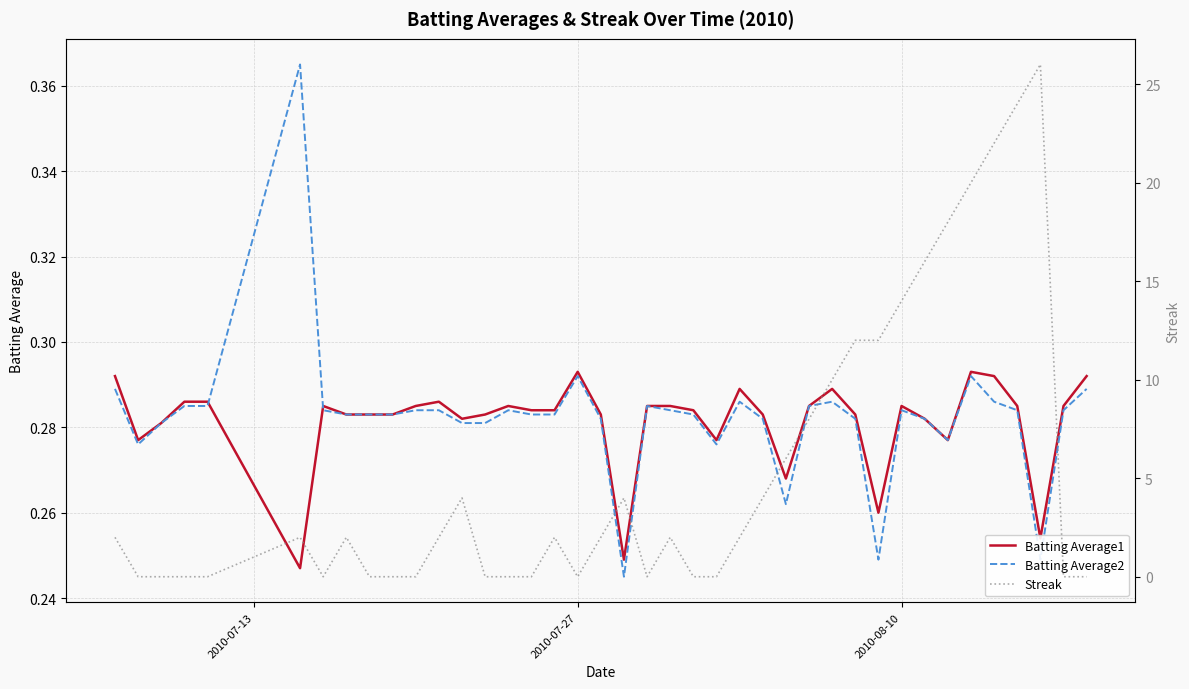

Which series has the widest spread of values?

Streak